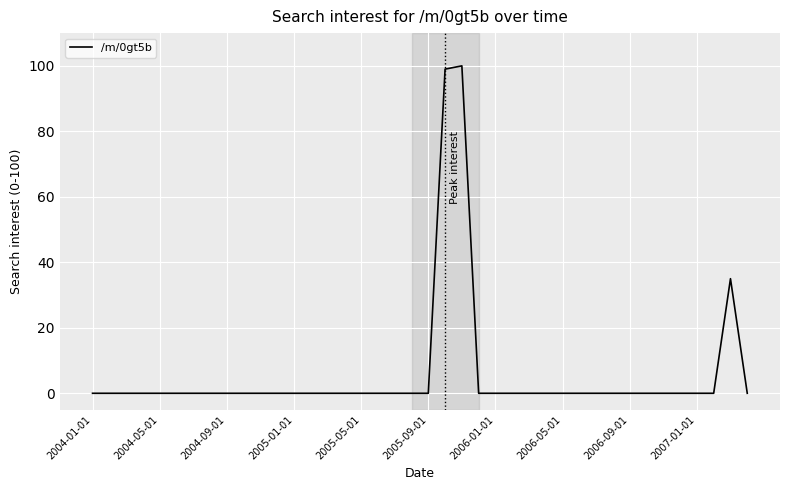

What is the difference between the maximum and minimum values?

100